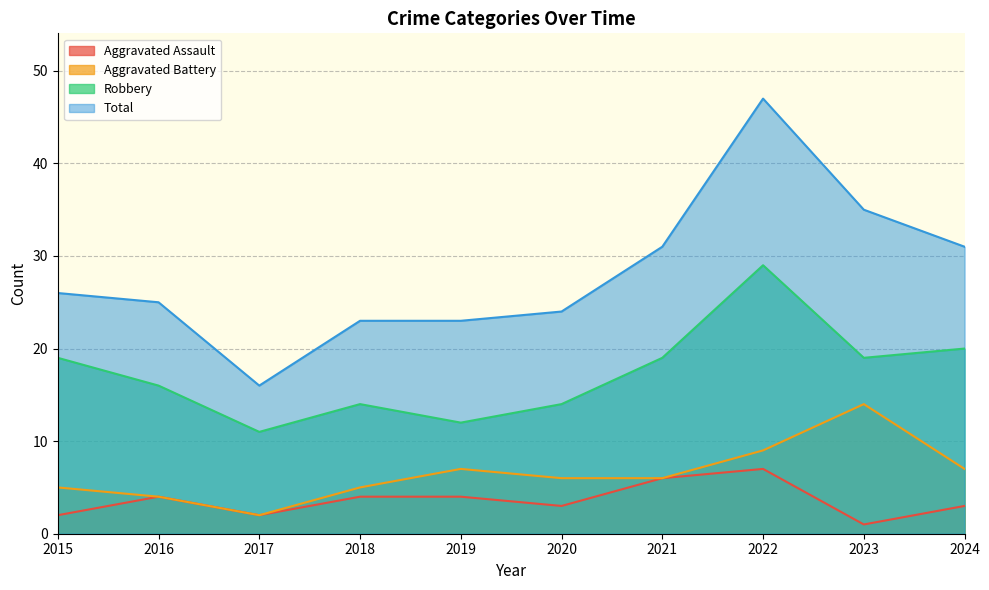

How many interior local valleys does the Aggravated Assault series have?

3